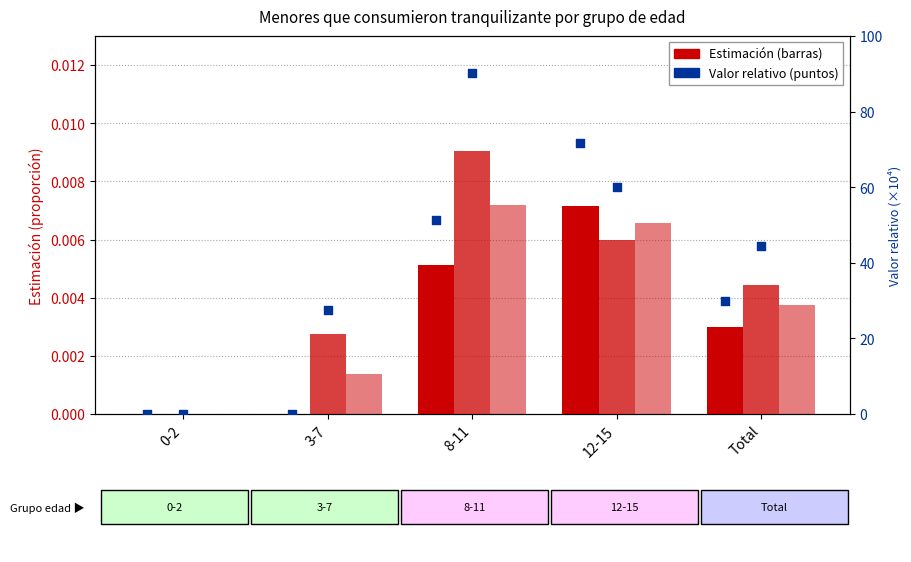

At which category is the sum across all series the highest?

8-11